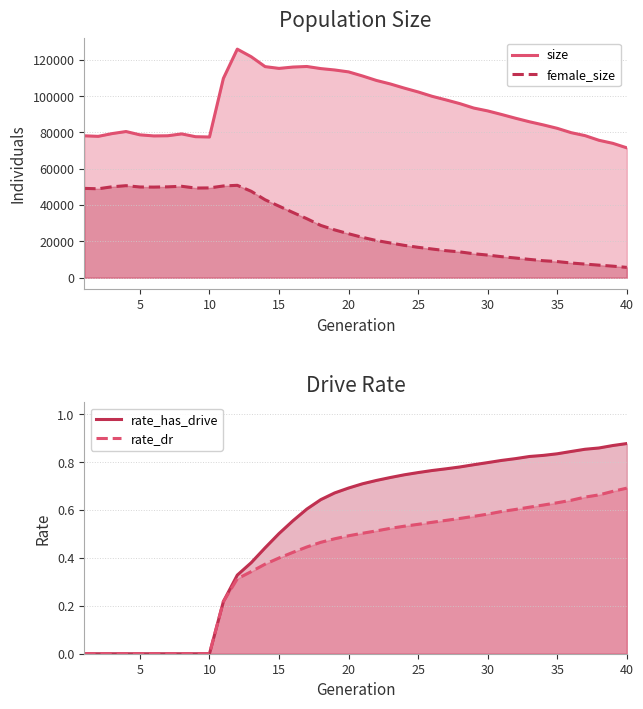

True or false: rate_has_drive and size intersect in this chart.

False